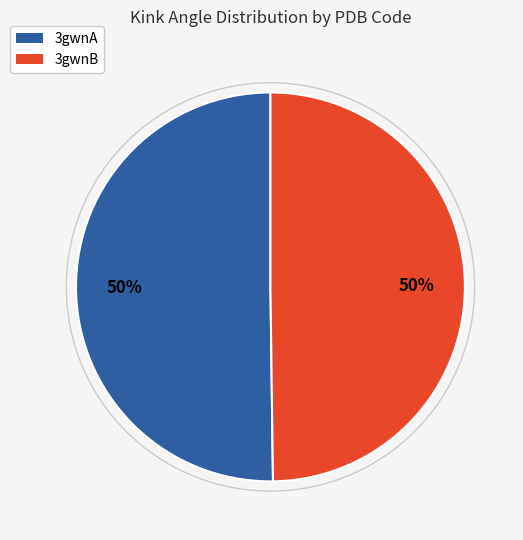

What is the ratio of the value at 3gwnB to the value at 3gwnA?

1.0